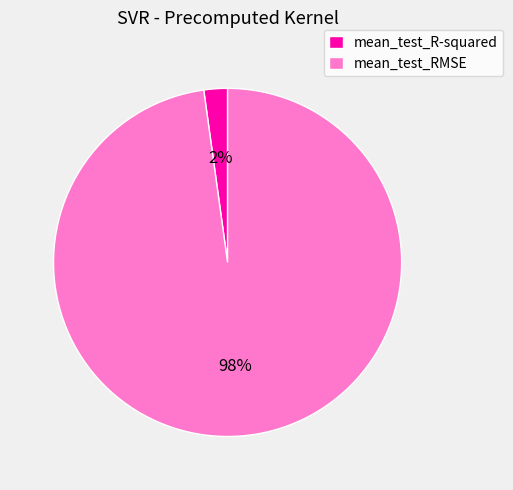

Which has a higher value, mean_test_RMSE or mean_test_R-squared?

mean_test_RMSE